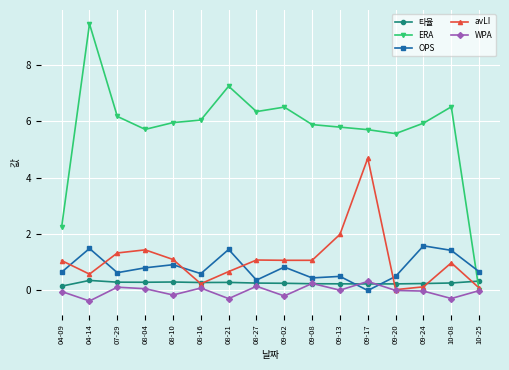

What is the highest value of the 타율 series?

0.4